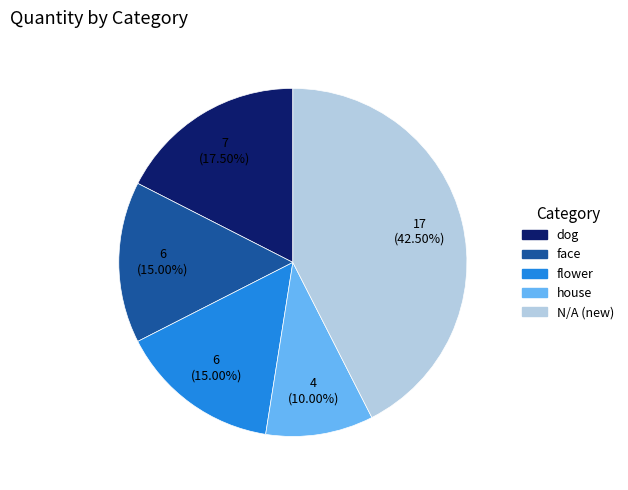

Which slice is the smallest?

house